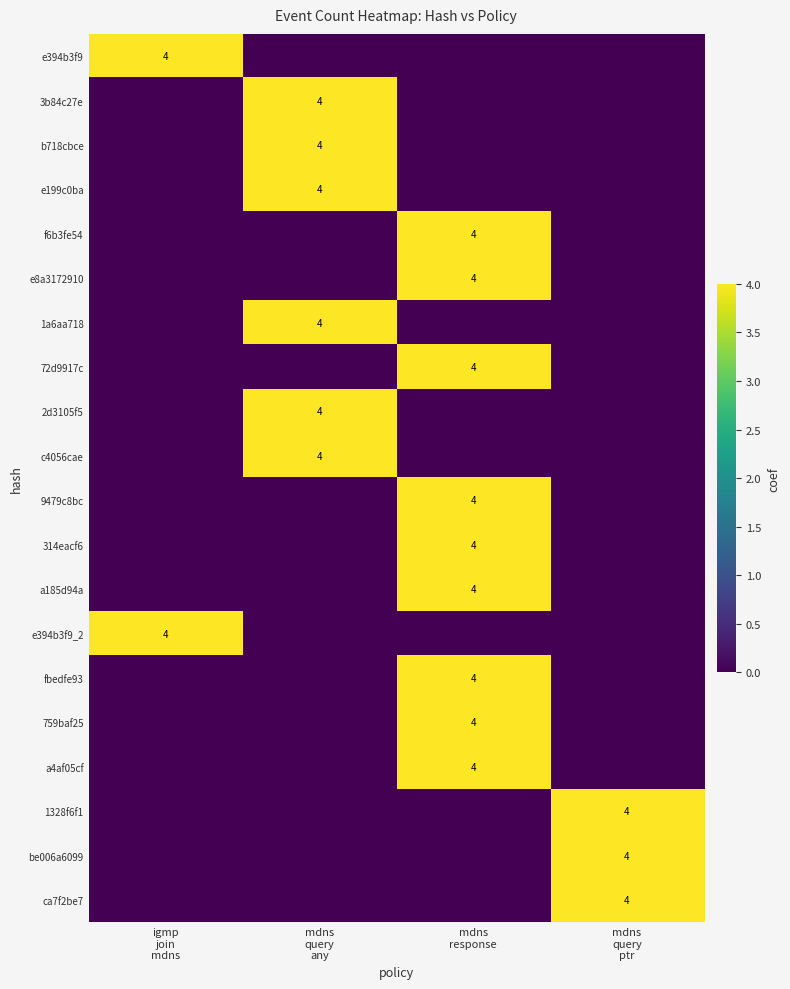

What is the difference between the highest and lowest values at mdns
query
any?

4